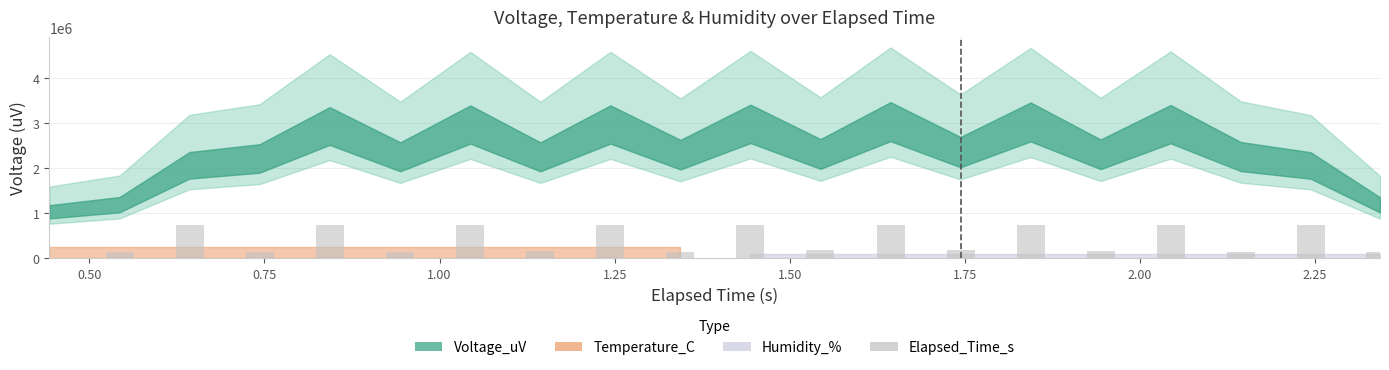

What is the greatest value displayed?

750000.0